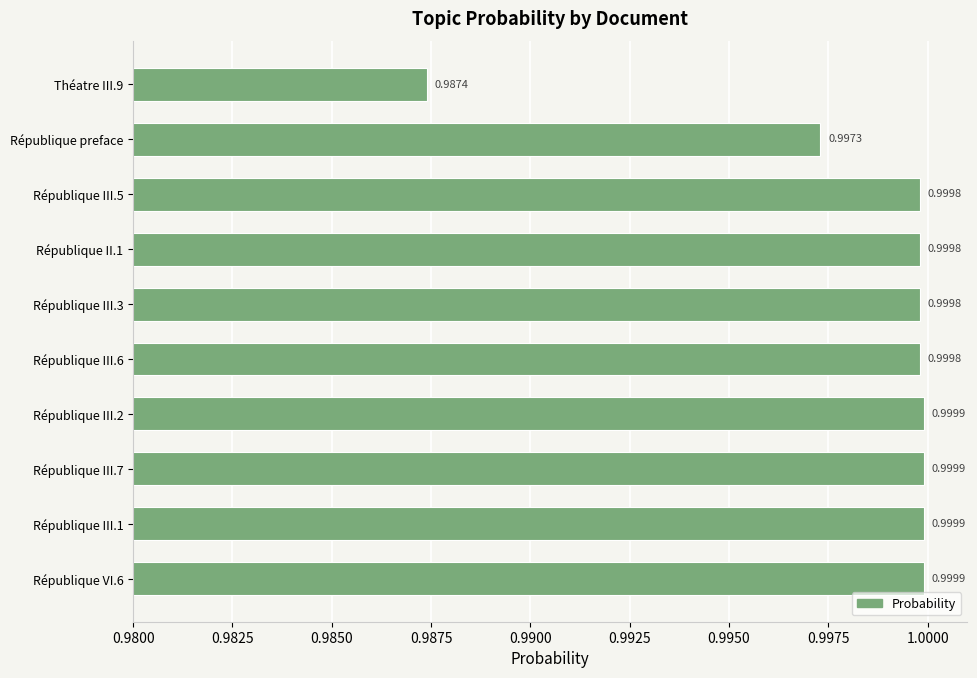

Which has a higher value, Théatre III.9 or République II.1?

République II.1